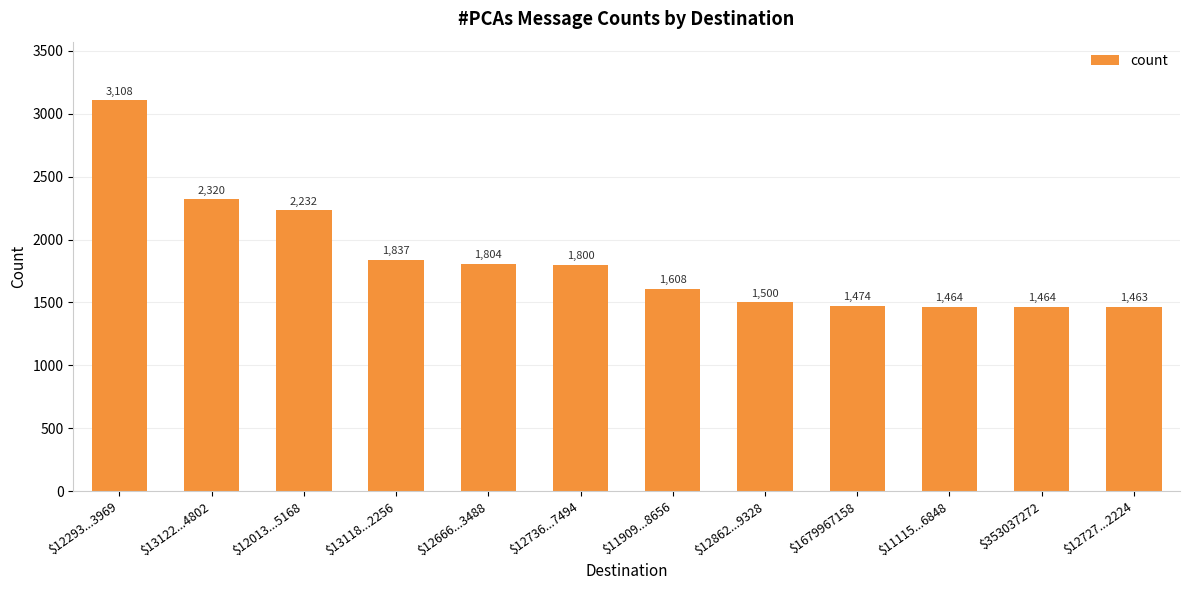

Which category has the highest value across all series?

$12293...3969